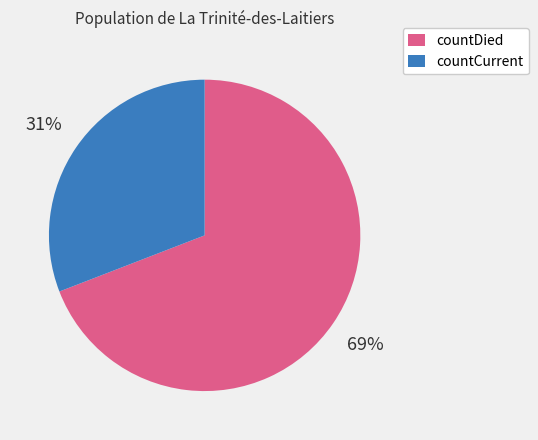

To the nearest percent, what portion does countCurrent represent?

31%